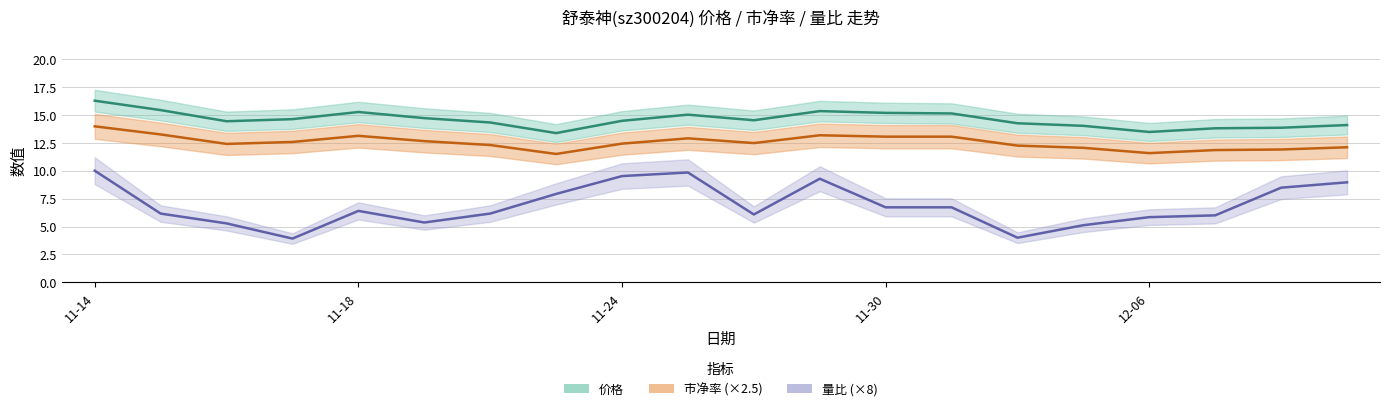

What is the value of the 价格 point at the 3rd from the left?

14.4